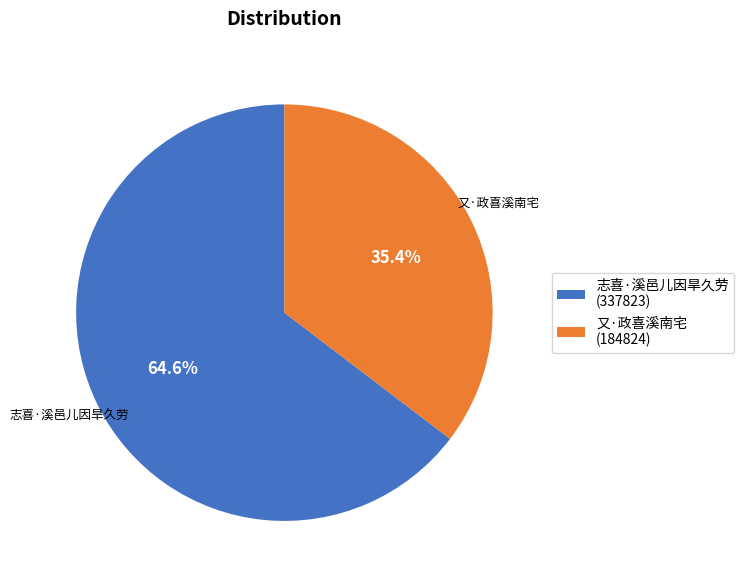

To the nearest percent, what is the difference between the 又·政喜溪南宅 and 志喜·溪邑儿因旱久劳 slice percentages?

29%